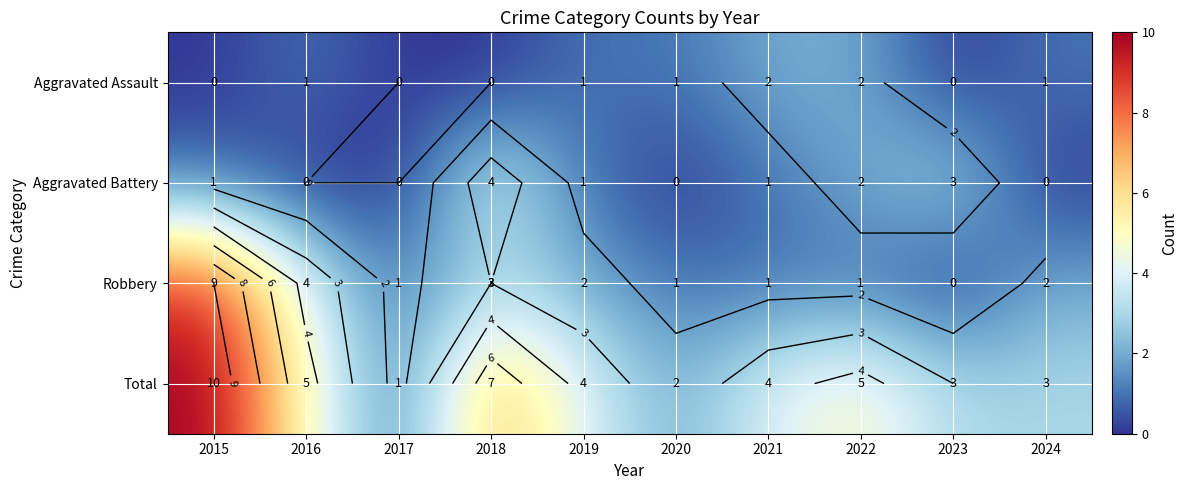

At which category is the sum across all series the highest?

2015